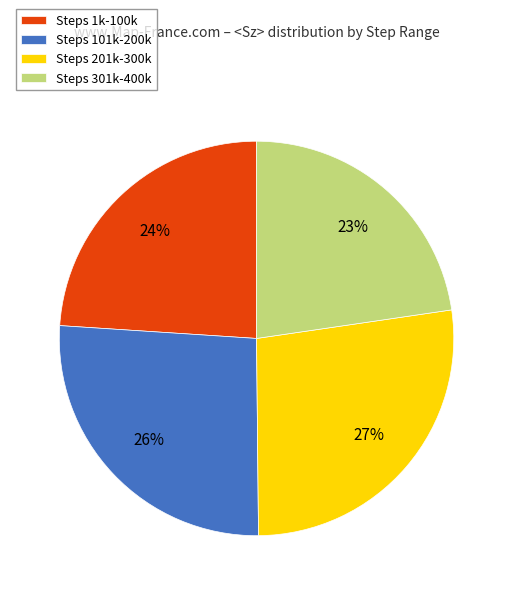

Approximately how many times larger is the value at Steps 101k-200k compared to Steps 1k-100k?

1.1